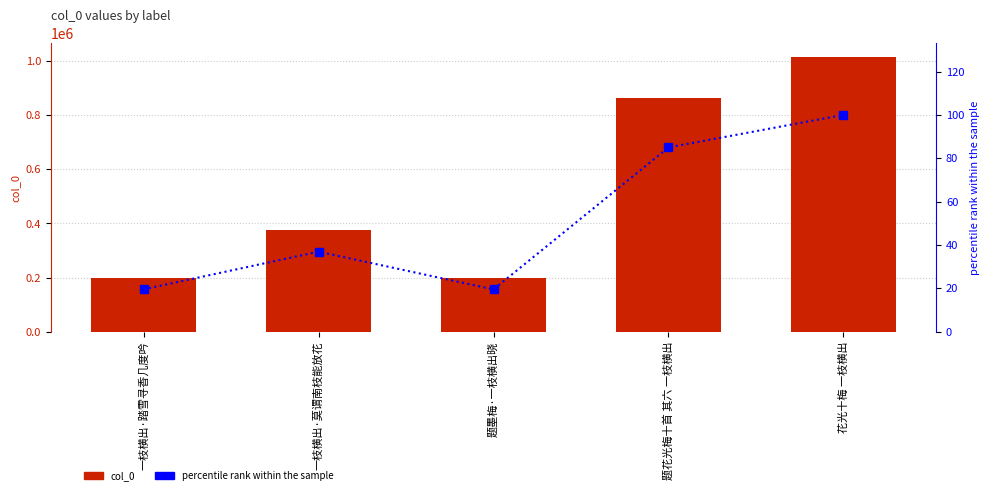

What is the difference between the second highest and minimum values in the col_0 series?

664477.0